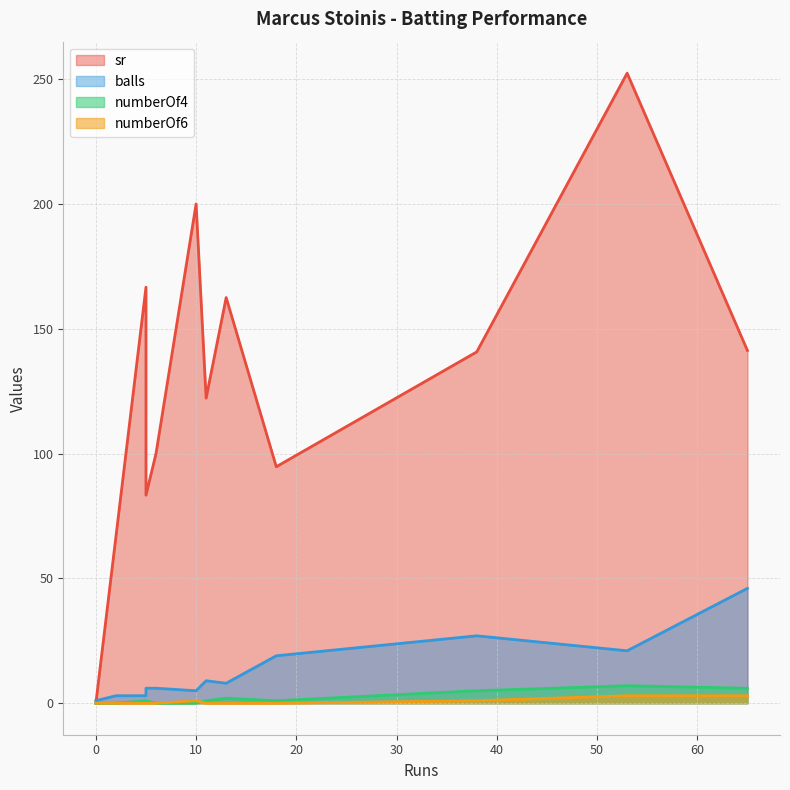

How many lines are shown in the chart?

4